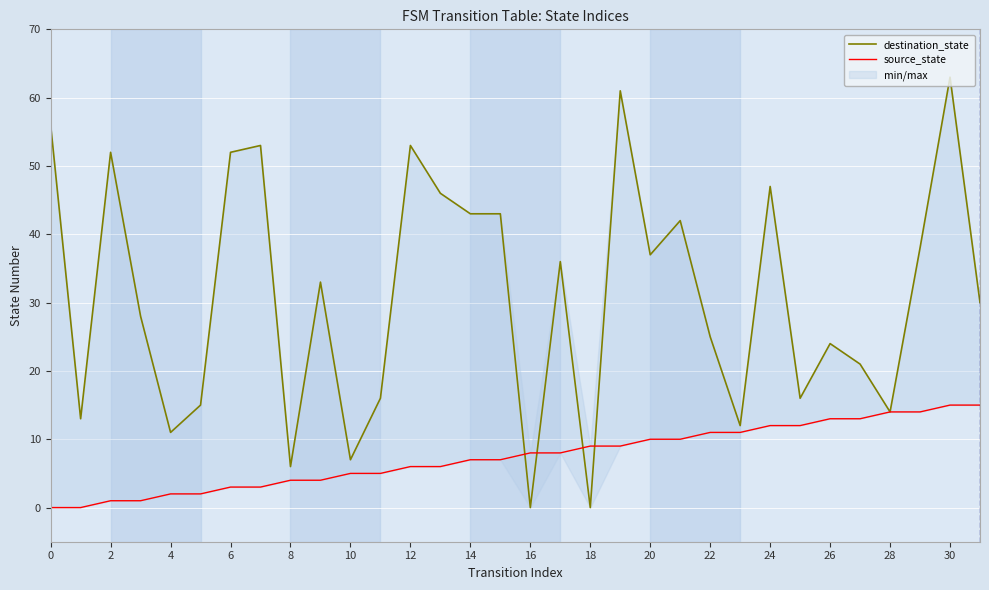

How many values in the destination_state series exceed 33?

15